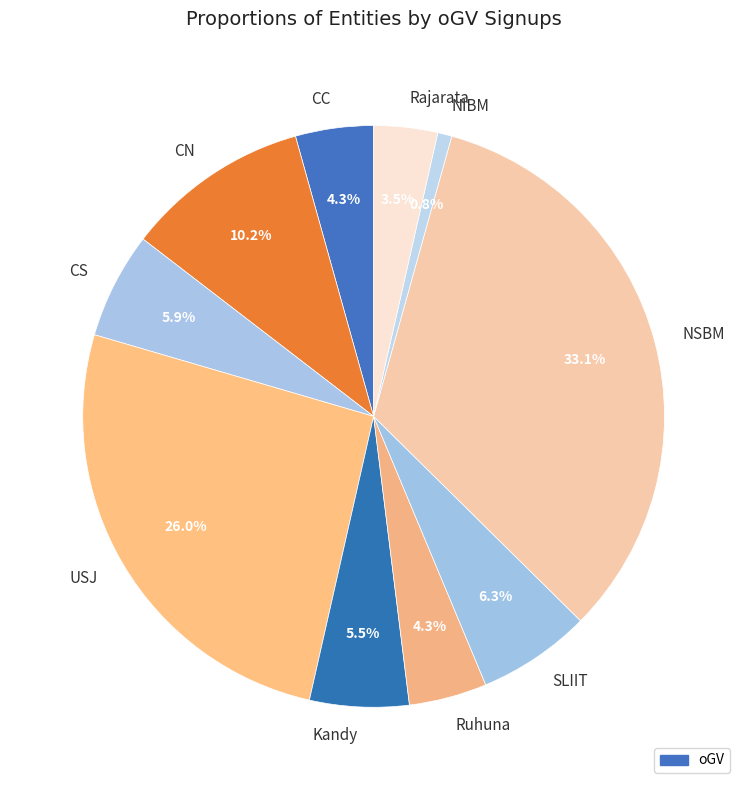

What percentage is the NSBM slice, to the nearest percent?

33%